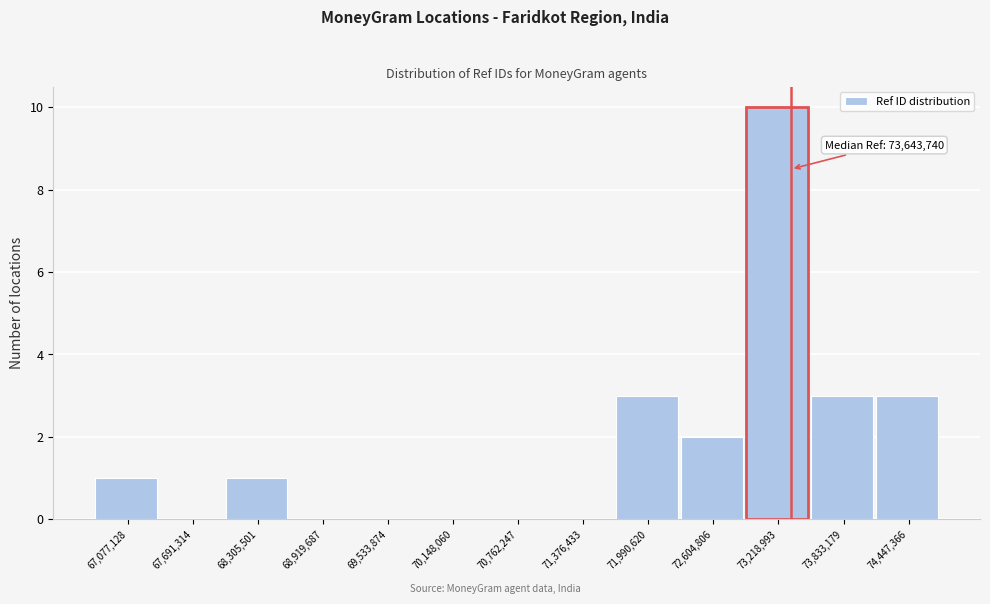

Reading left to right, what are all the values shown in this chart?

67,077,128=1	67,691,314=0	68,305,501=1	68,919,687=0	69,533,874=0	70,148,060=0	70,762,247=0	71,376,433=0	71,990,620=3	72,604,806=2	73,218,993=10	73,833,179=3	74,447,366=3